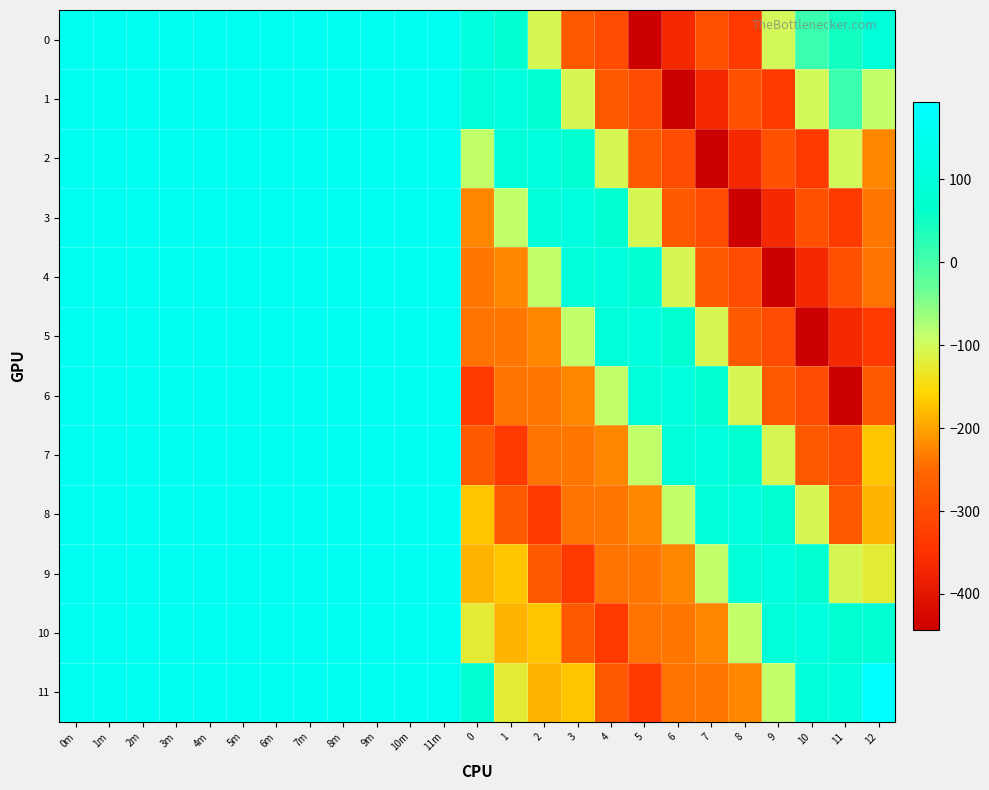

Which has a higher value, 7m or 11m?

11m